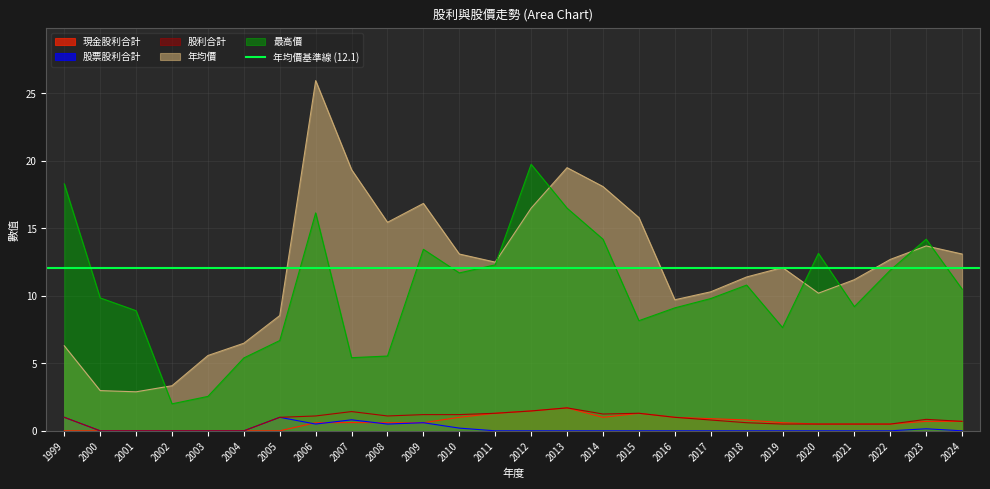

Which series changed the most between 2021 and 2024?

年均價